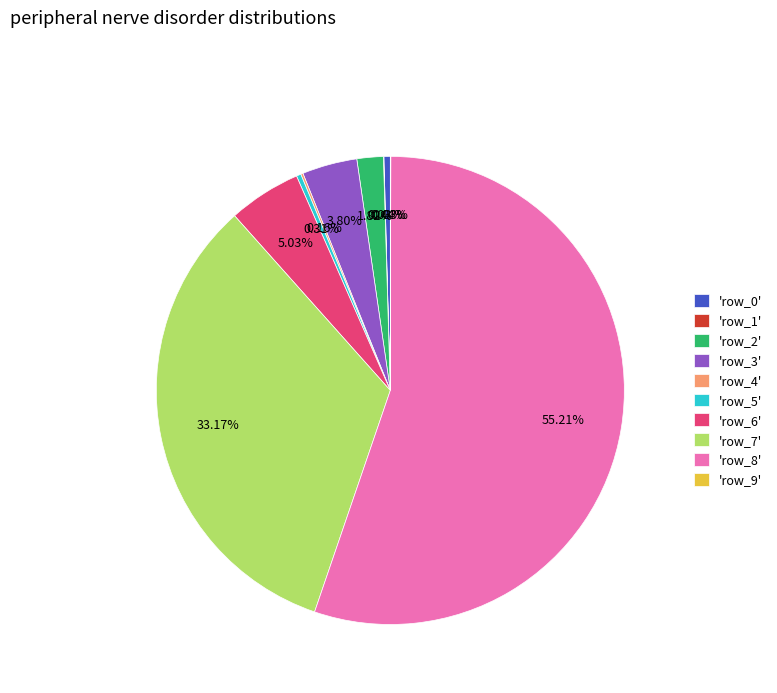

Which category accounts for the majority?

'row_8'